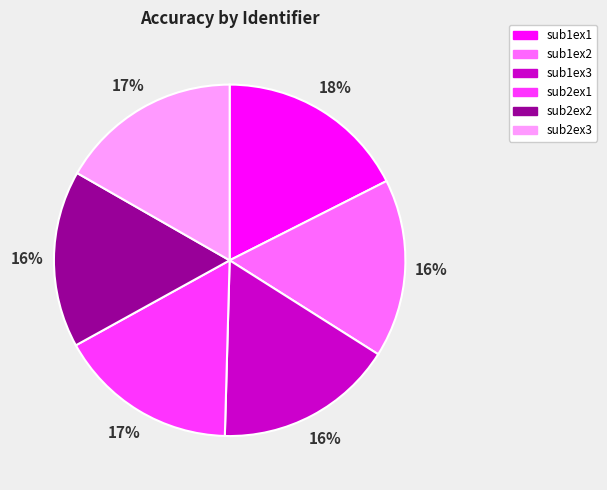

True or false: sub1ex2 accounts for 16% of the total.

True